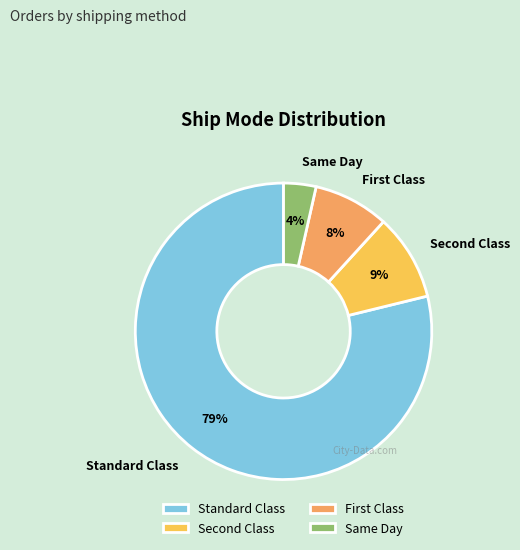

To the nearest percent, what percentage of the pie is Standard Class?

79%